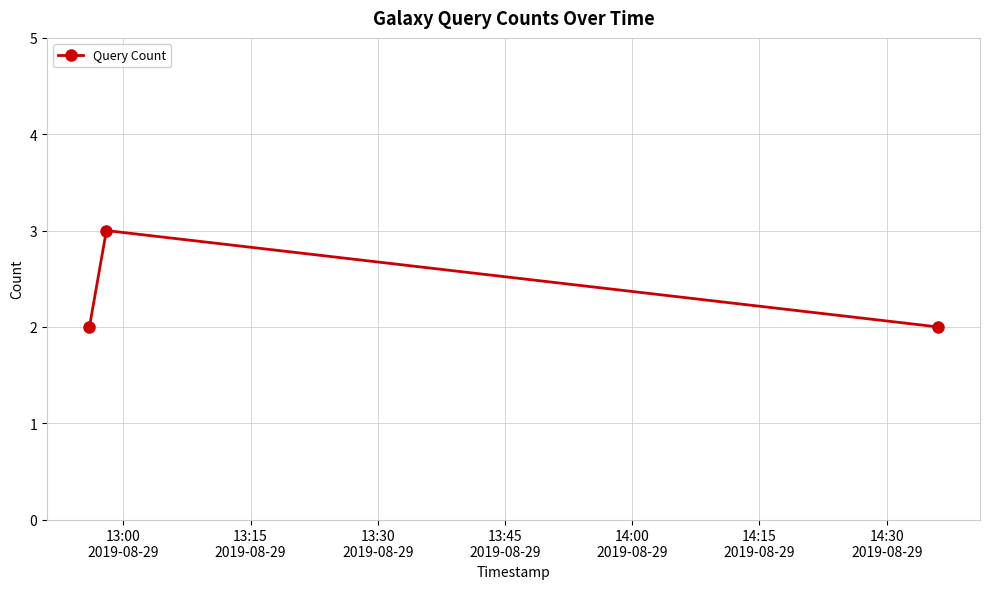

What is the maximum value shown in the chart?

3